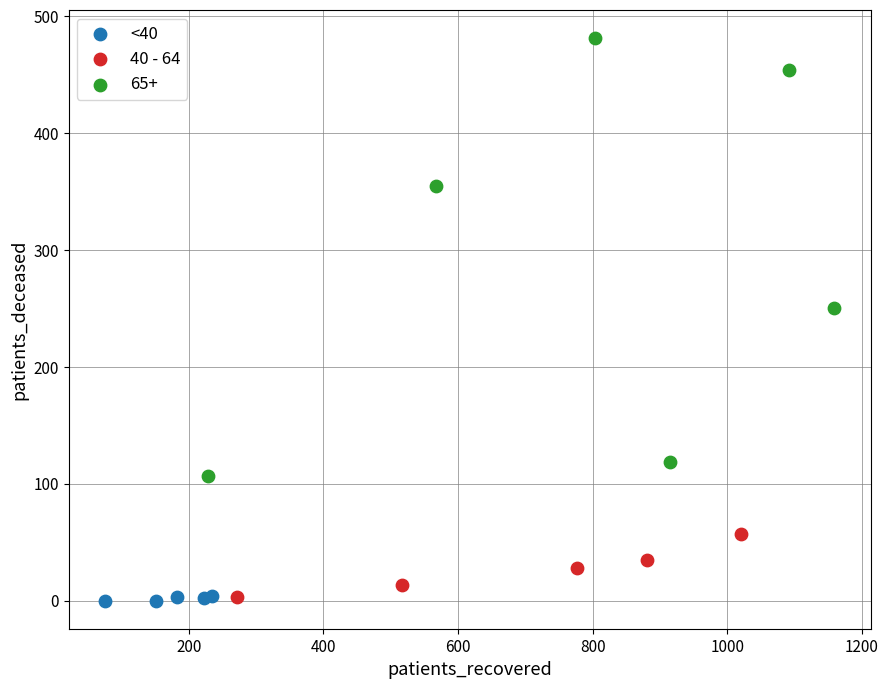

Which series has the widest spread of Y values?

65+